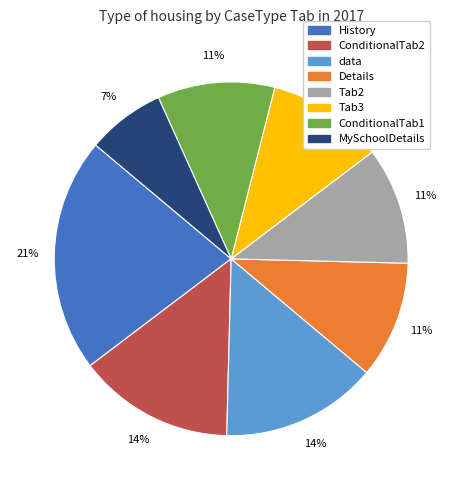

How many segments does this pie chart have?

8